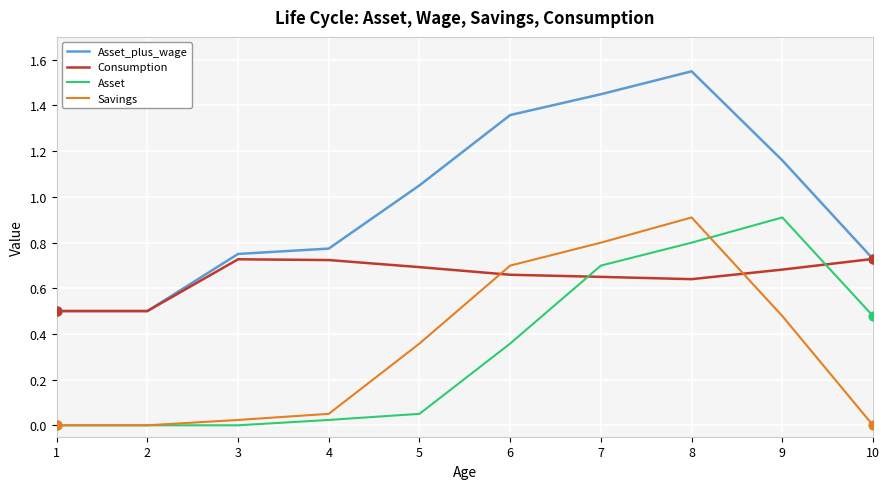

At which category is the sum across all series the highest?

8